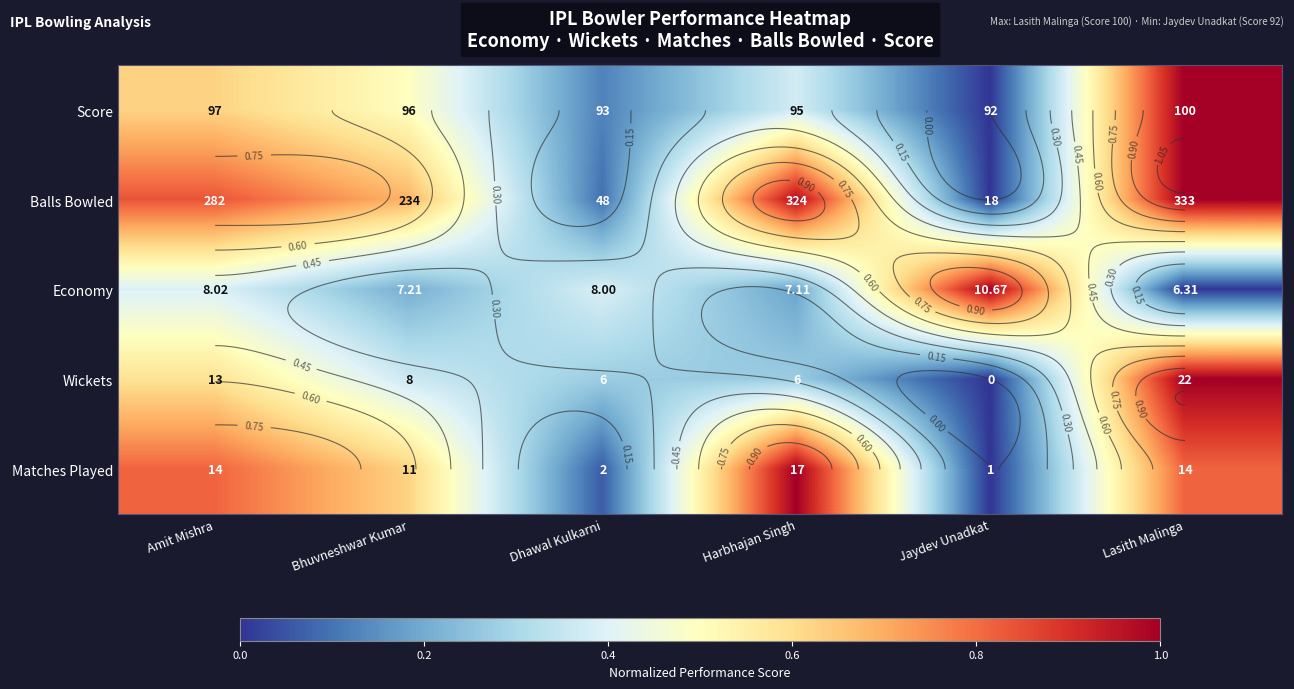

What is the approximate value of Economy at Harbhajan Singh?

0.2